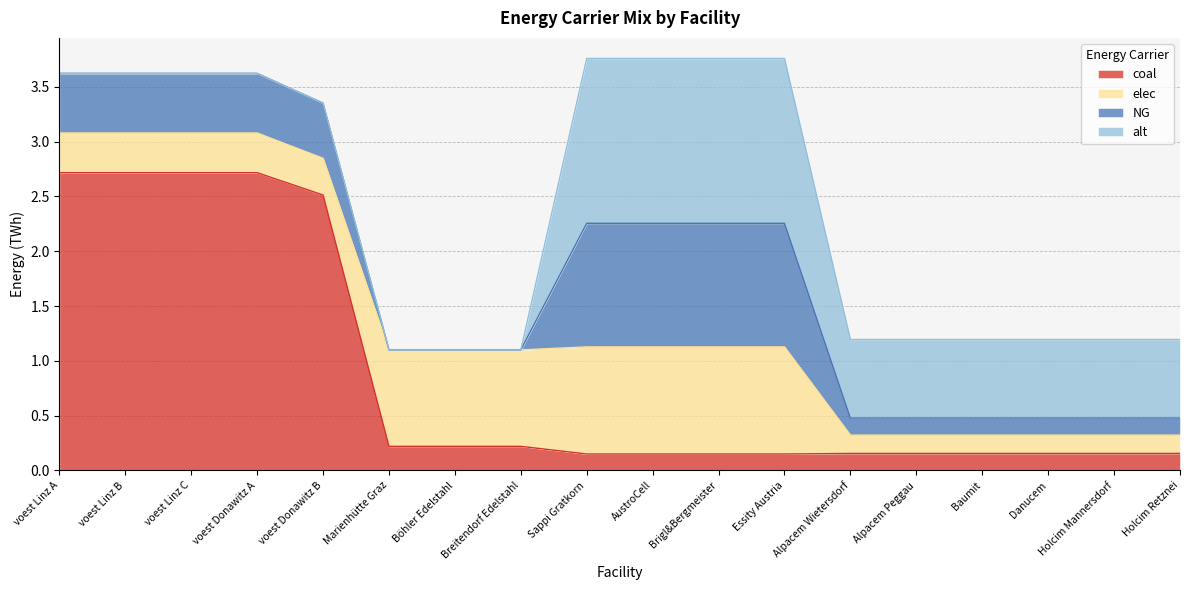

Which label corresponds to the largest value in the chart?

voest Linz A